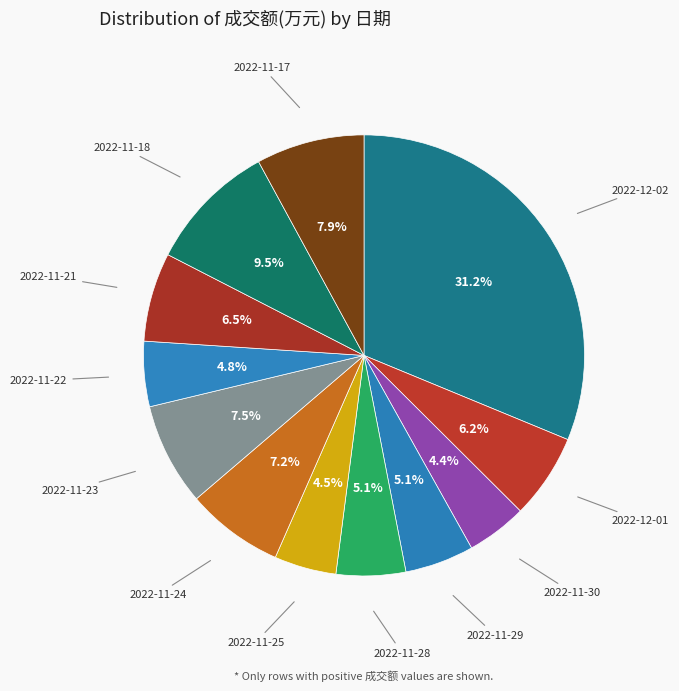

Is 2022-11-30 the majority of the pie?

No